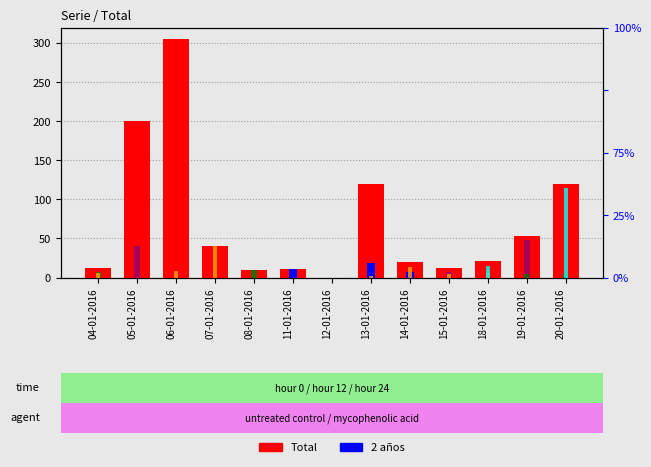

What is the maximum value for 2 años?

18